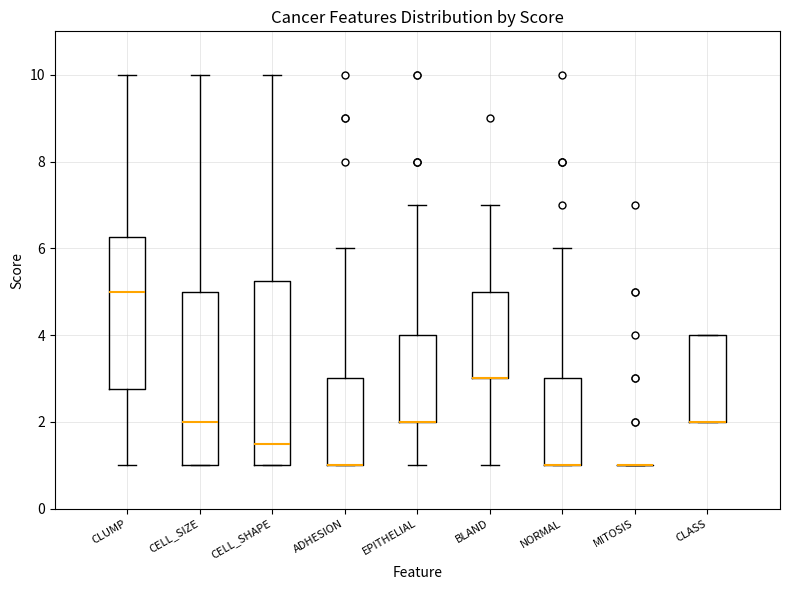

Reading left to right, transcribe this box plot: for each box, give where its median line is, the range the box spans, and where its two whiskers end, as read against the y-axis. The values are not printed on the chart, so give them approximately, as read against the axis.

CLUMP: median 5.0, box 2.8 to 6.2, whiskers 1.0 to 10.0
CELL_SIZE: median 2.0, box 1.0 to 5.0, whiskers 1.0 to 10.0
CELL_SHAPE: median 1.6, box 1.0 to 5.2, whiskers 1.0 to 10.0
ADHESION: median 1.0 (drawn on the box's lower edge), box 1.0 to 3.0, whiskers 1.0 to 6.0
EPITHELIAL: median 2.0 (drawn on the box's lower edge), box 2.0 to 4.0, whiskers 1.0 to 7.0
BLAND: median 3.0 (drawn on the box's lower edge), box 3.0 to 5.0, whiskers 1.0 to 7.0
NORMAL: median 1.0 (drawn on the box's lower edge), box 1.0 to 3.0, whiskers 1.0 to 6.0
MITOSIS: box collapsed to a line at 1.0, whiskers 1.0 to 1.0
CLASS: median 2.0 (drawn on the box's lower edge), box 2.0 to 4.0, whiskers 2.0 to 4.0